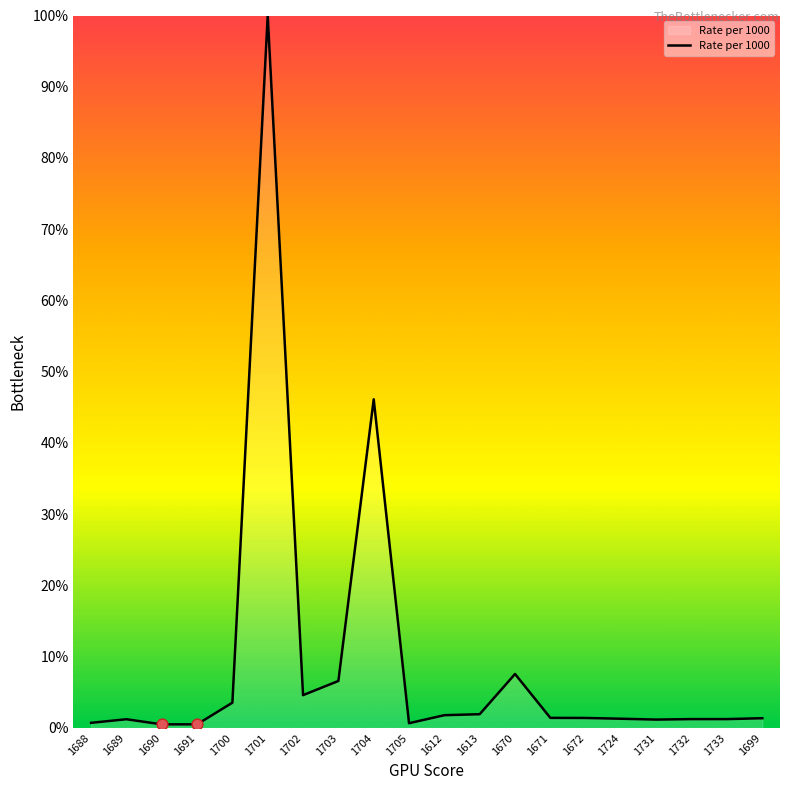

Which has a higher value, 1688 or 1702?

1702